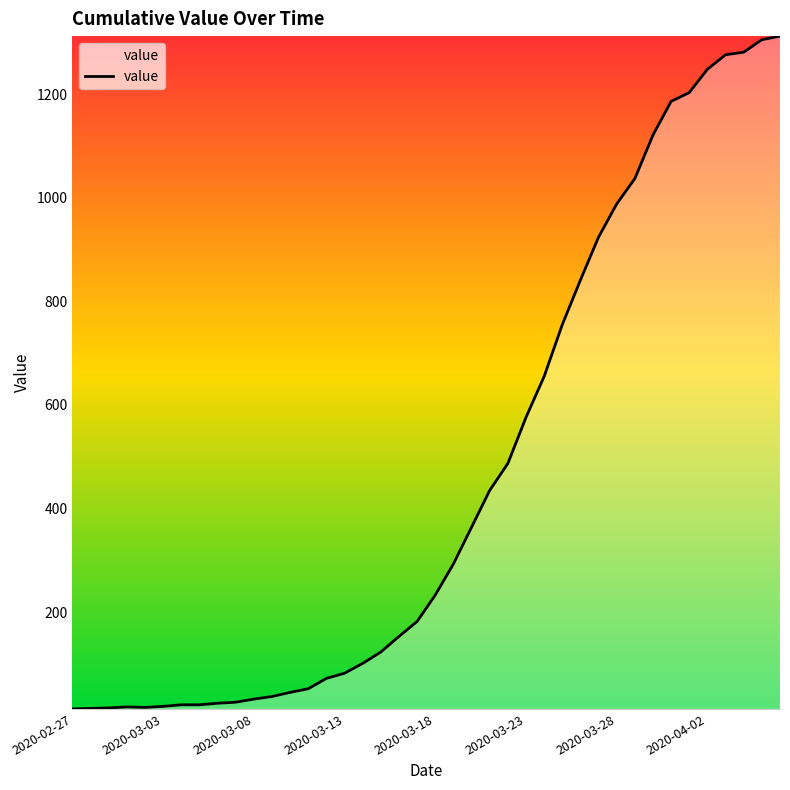

What is the difference between the maximum and minimum values?

1299